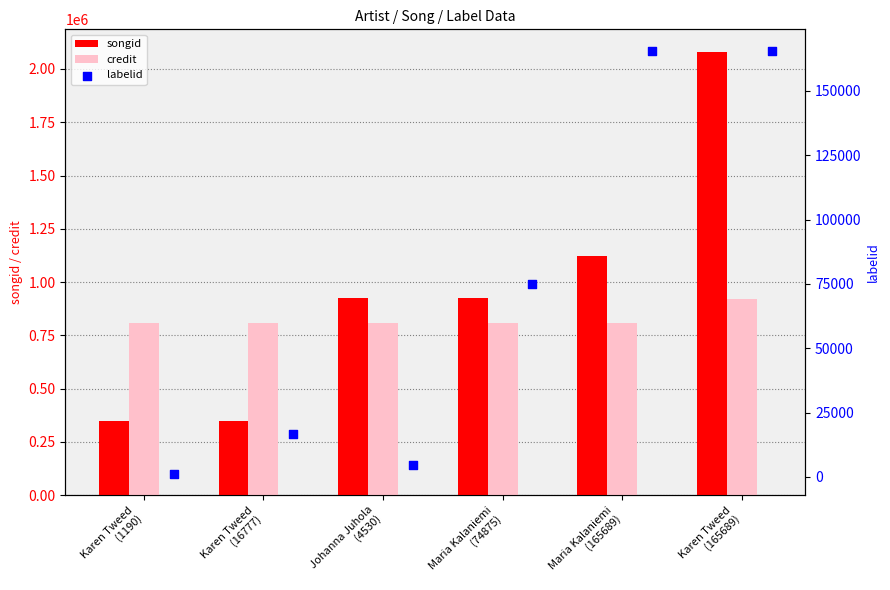

What is the difference between the maximum and minimum values in the credit series?

113676